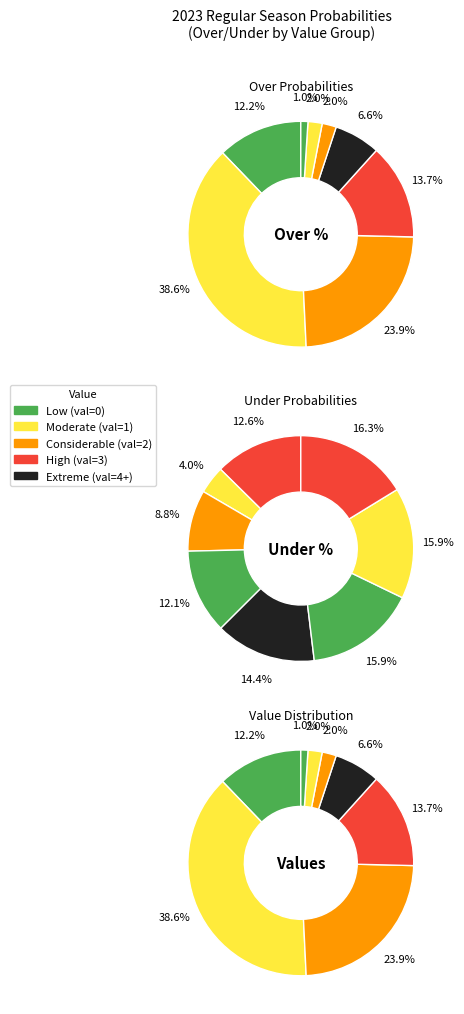

The 1 slice represents 1% of the pie. True or false?

False